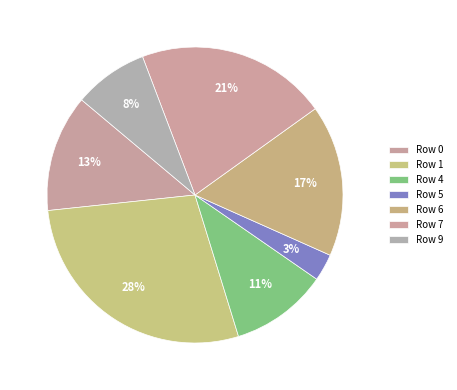

To the nearest percent, what portion does Row 4 represent?

11%